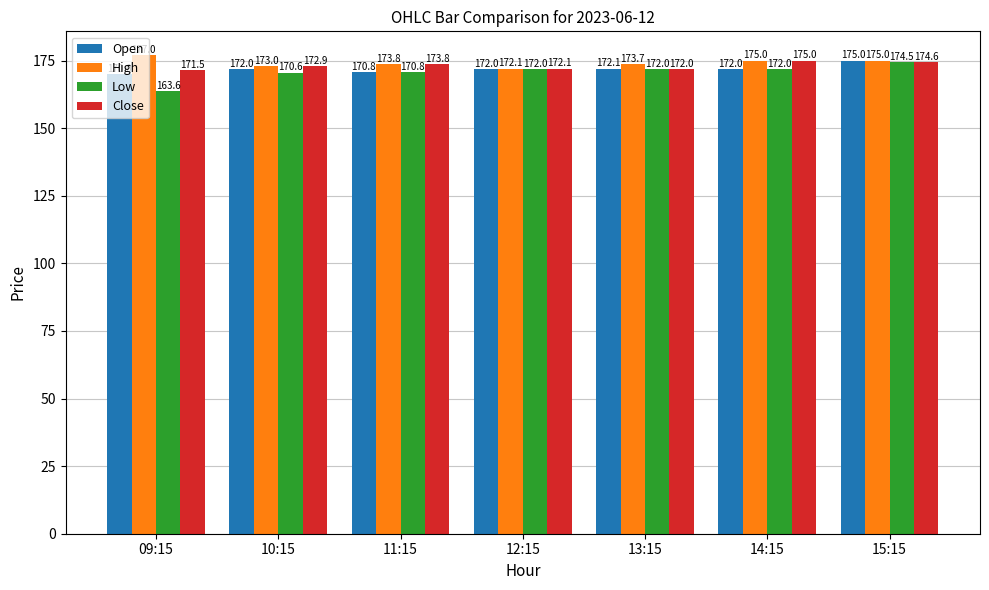

What is the approximate value of Open at 10:15?

172.0